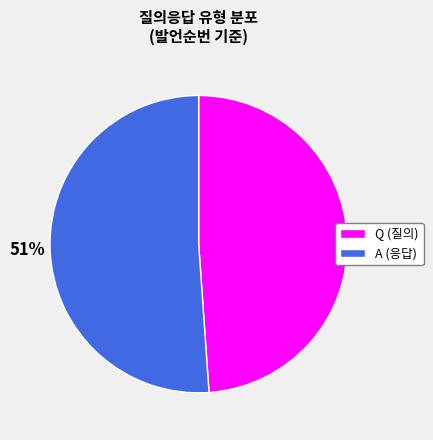

The A slice represents 51% of the pie. True or false?

True